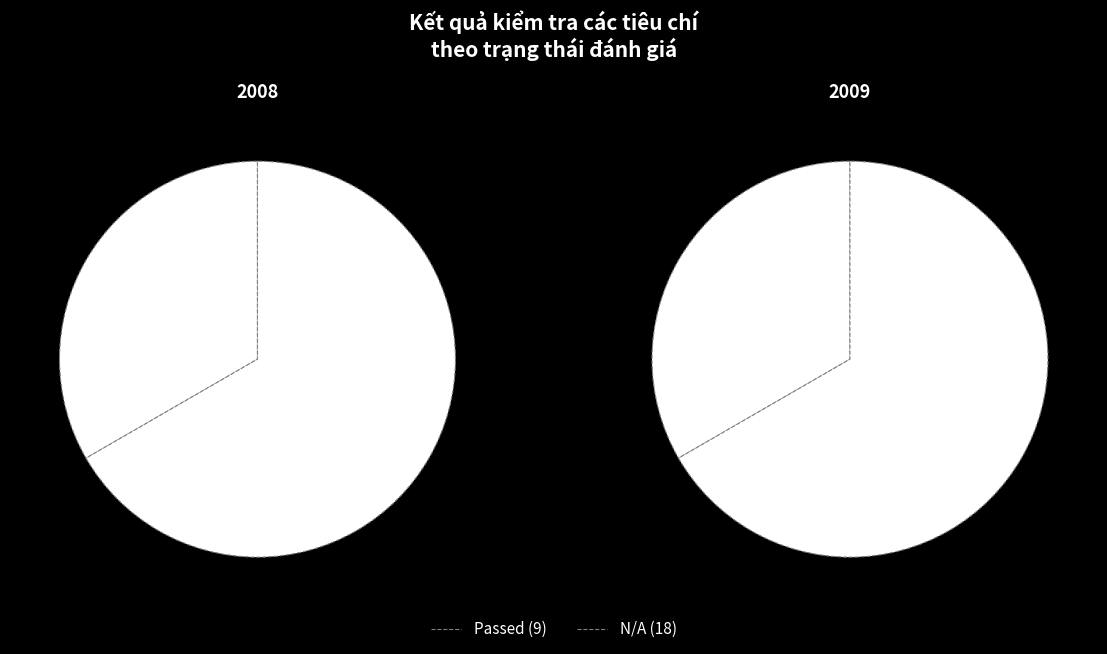

How much of the chart is everything except N/A?

33.3%